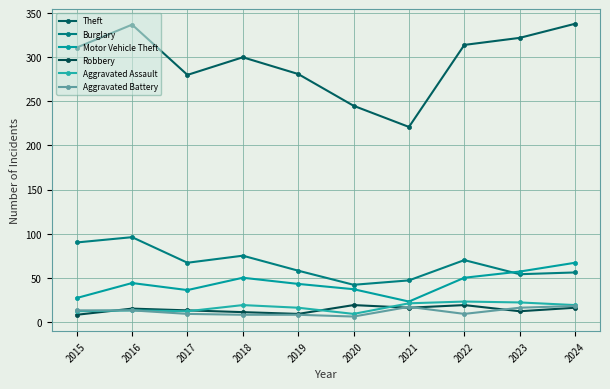

What is the total value across all series at 2020?

358